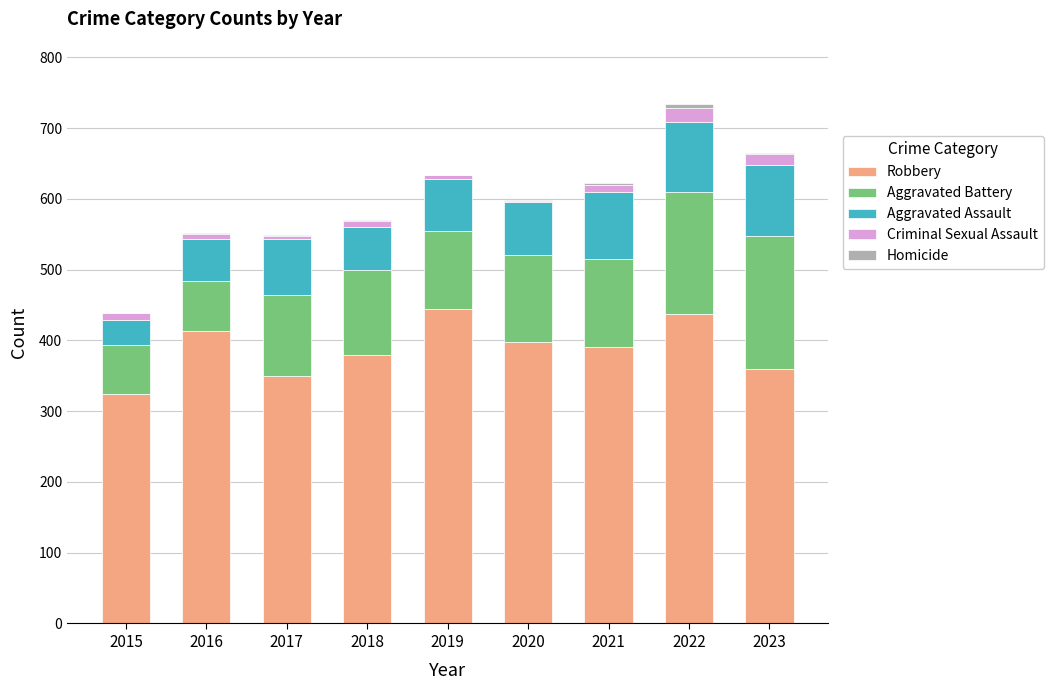

What is the highest value of the Robbery series?

444